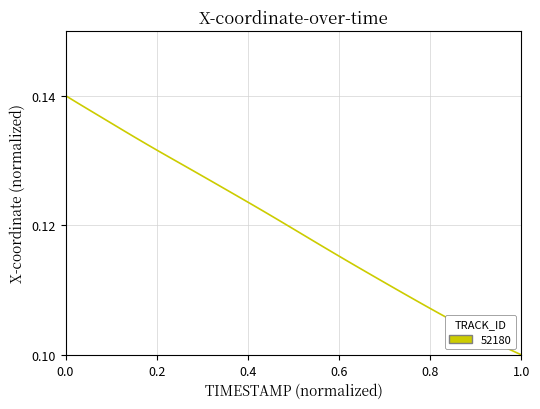

The value at 0.0 is 0.2. True or false?

False